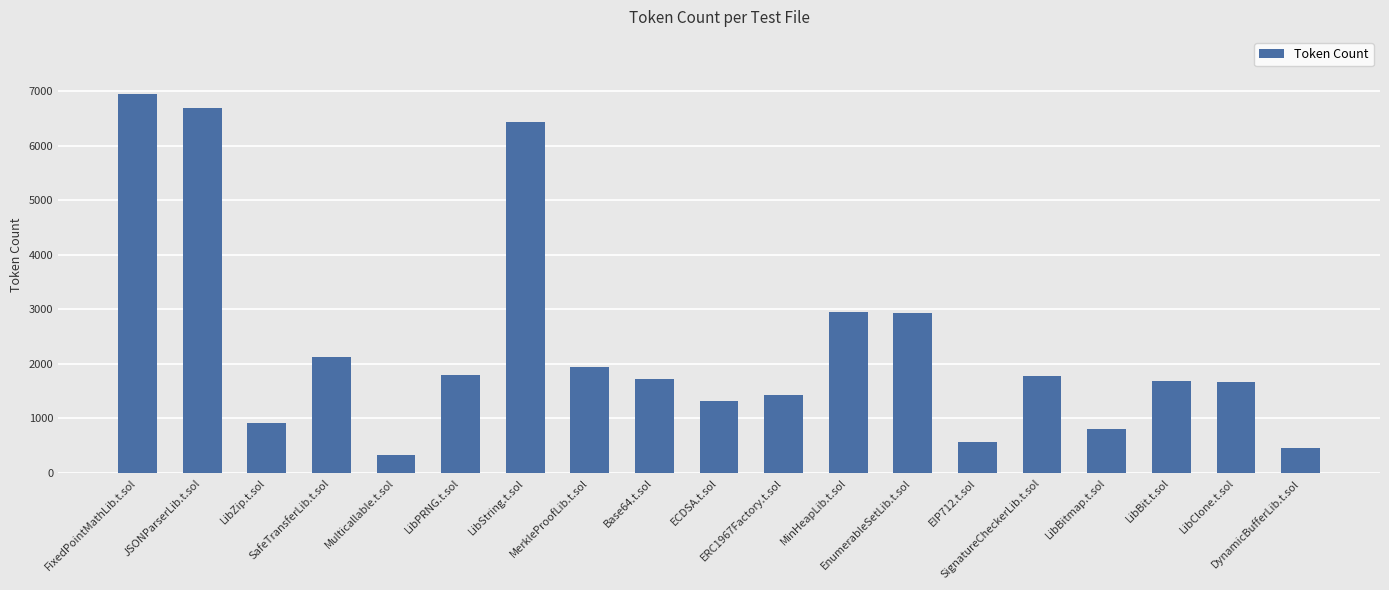

How many distinct data groups are displayed?

1